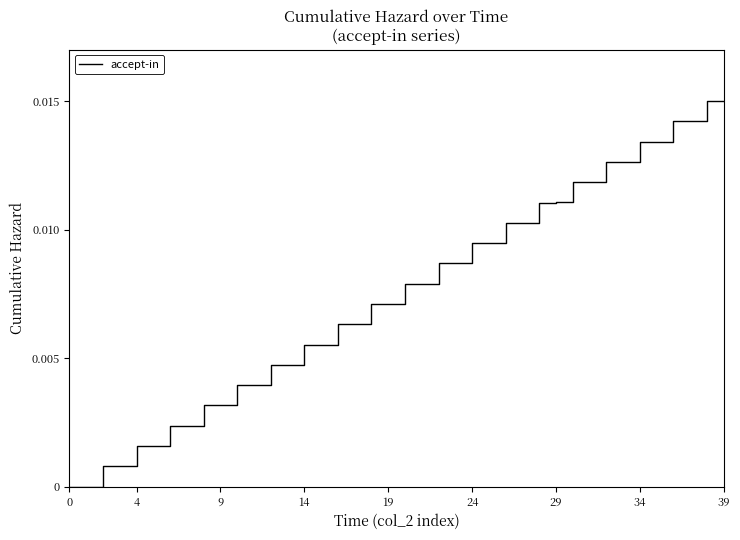

True or false: the data has more than 1 interior local peaks.

False